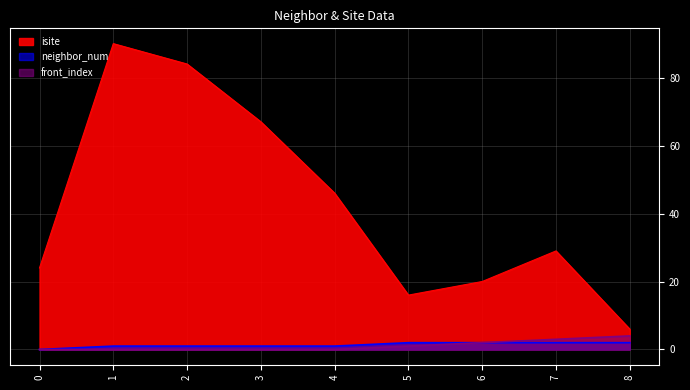

What is the average value of the isite series?

42